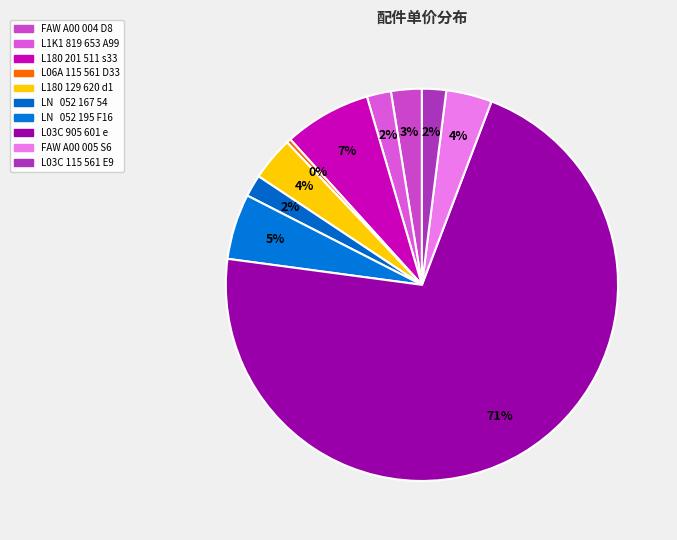

Count the number of slices in the pie.

10